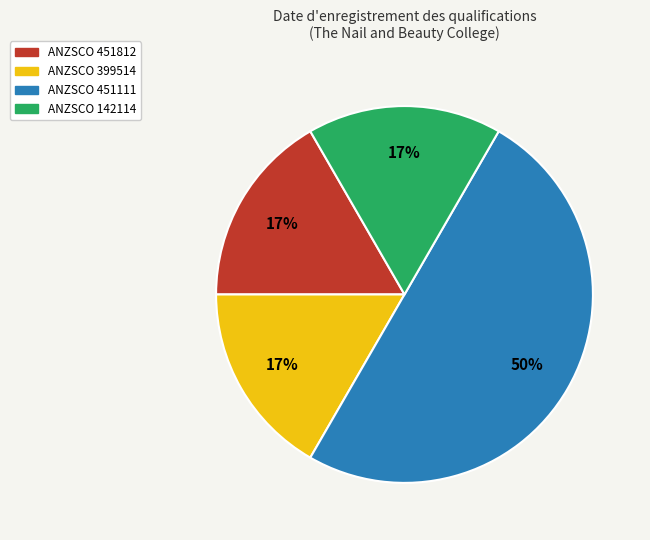

To the nearest percent, what is the average slice percentage?

25%